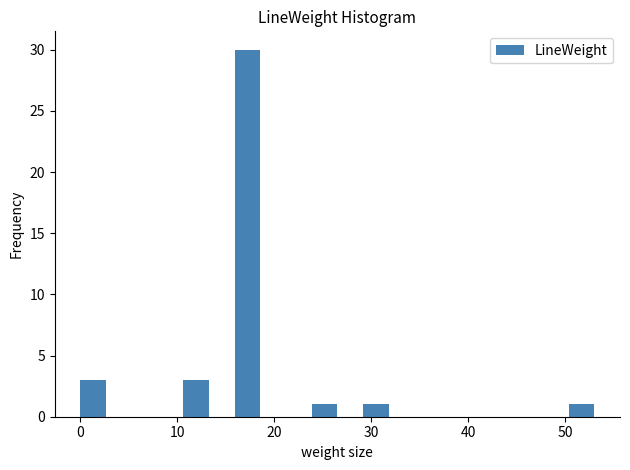

Read against the x-axis, roughly where is the centre of the tallest bar?

17